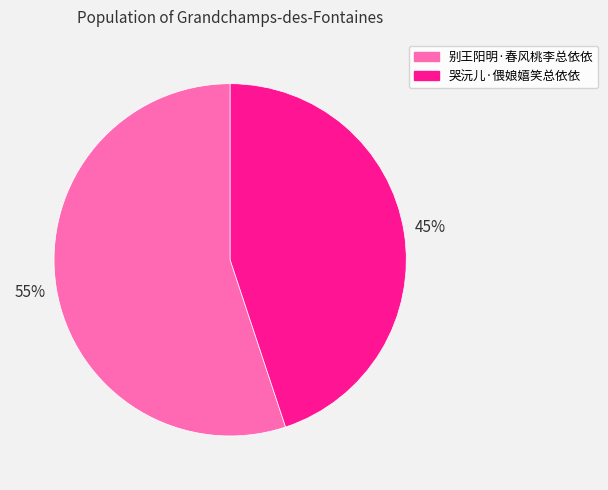

Which has a higher value, 哭沅儿·偎娘嬉笑总依依 or 别王阳明·春风桃李总依依?

别王阳明·春风桃李总依依